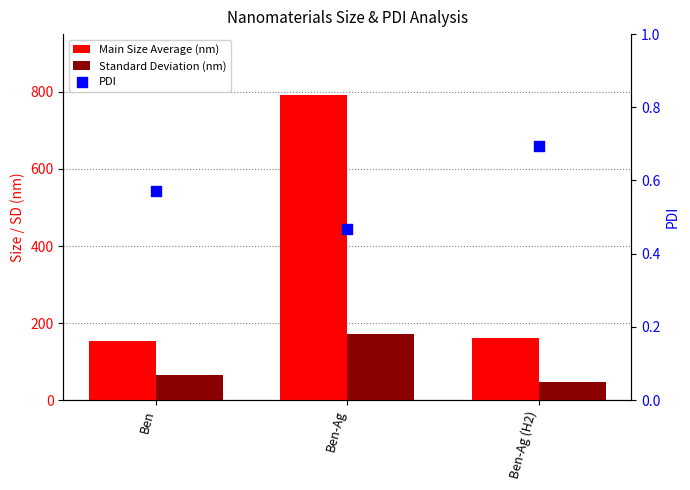

Which series has the widest spread of Y values?

Main Size Average (nm)